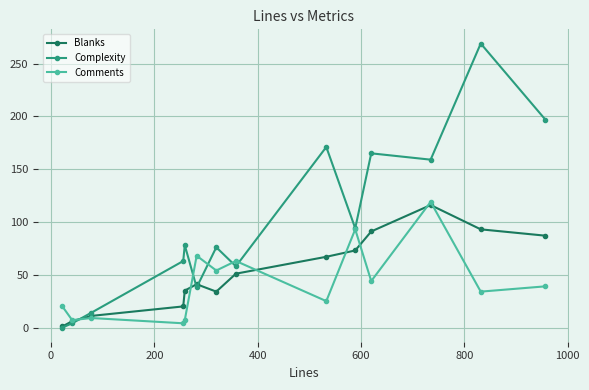

What is the difference between the maximum and second lowest values in the Blanks series?

110